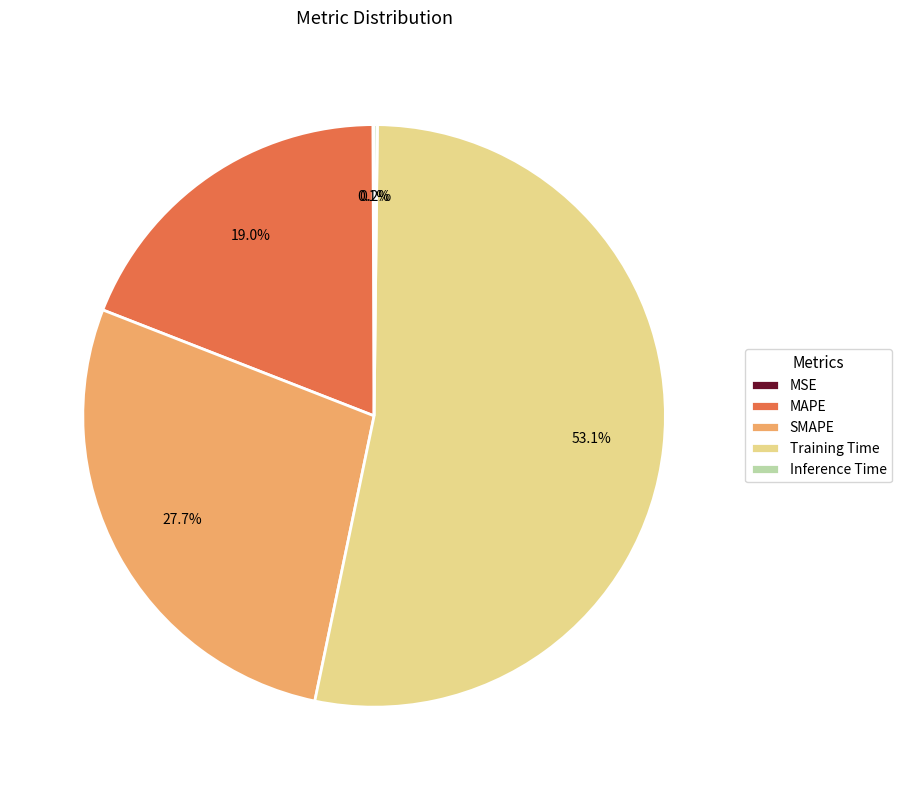

To the nearest percent, what is the average slice percentage?

20%